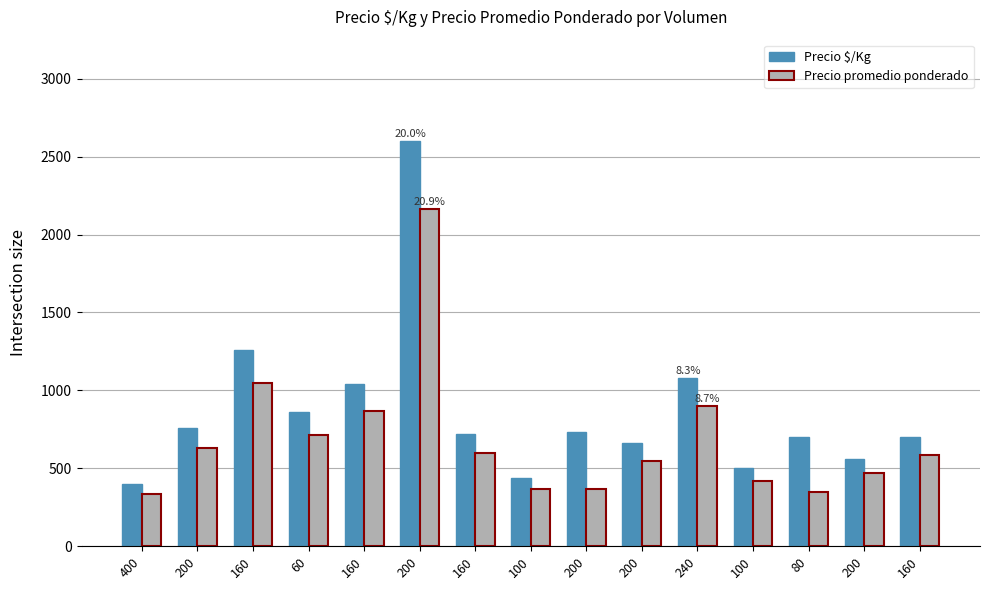

What is the spread (max minus min) of values at 100?

73.3